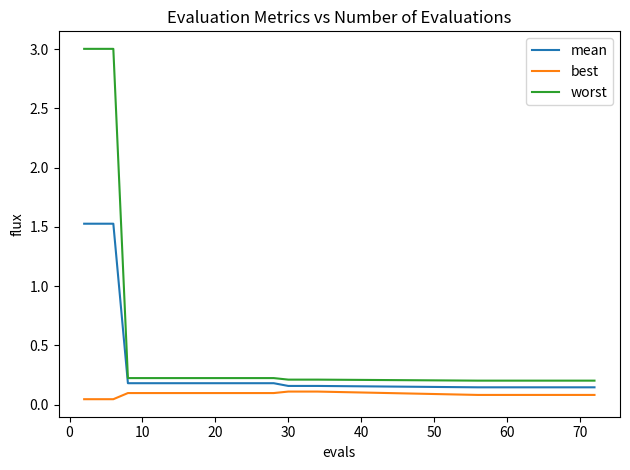

How many categories are shown in the chart?

20